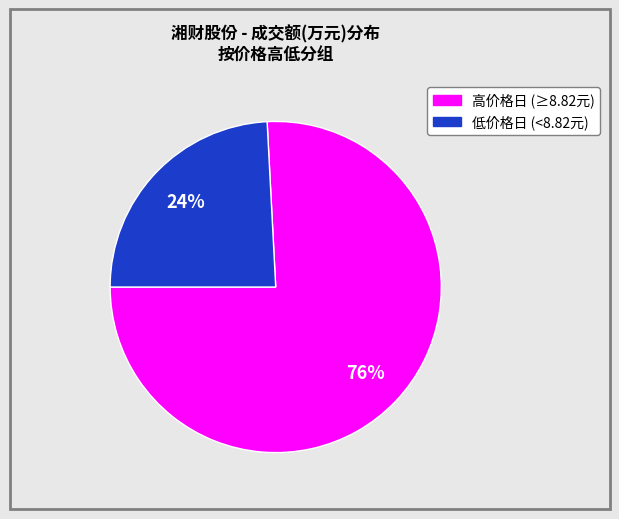

Count the number of slices in the pie.

2